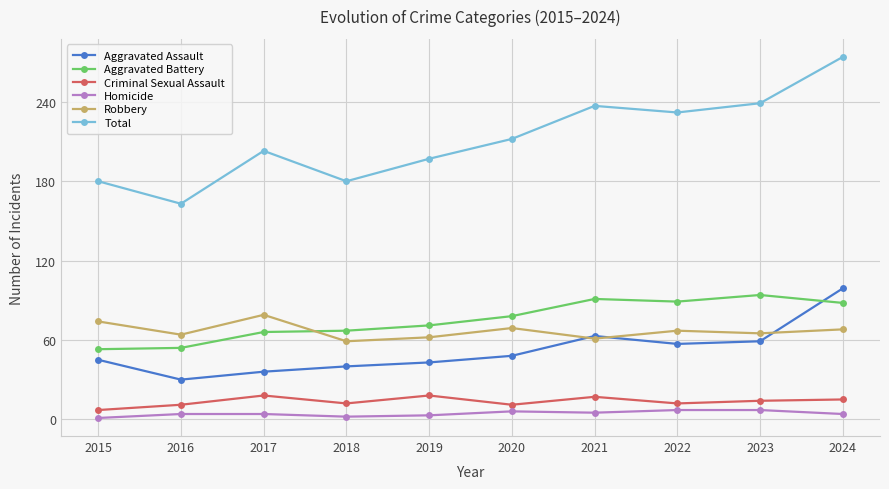

At which category is the sum across all series the highest?

2024